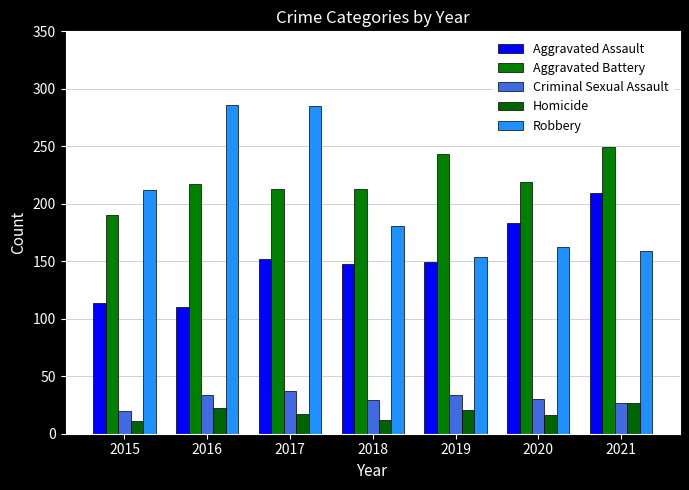

List the series in order of their peak value, highest first.

Robbery, Aggravated Battery, Aggravated Assault, Criminal Sexual Assault, Homicide